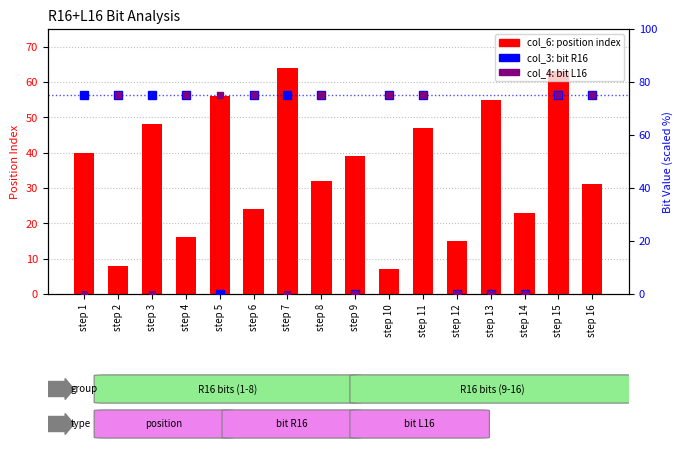

How many groups of bars are there?

16